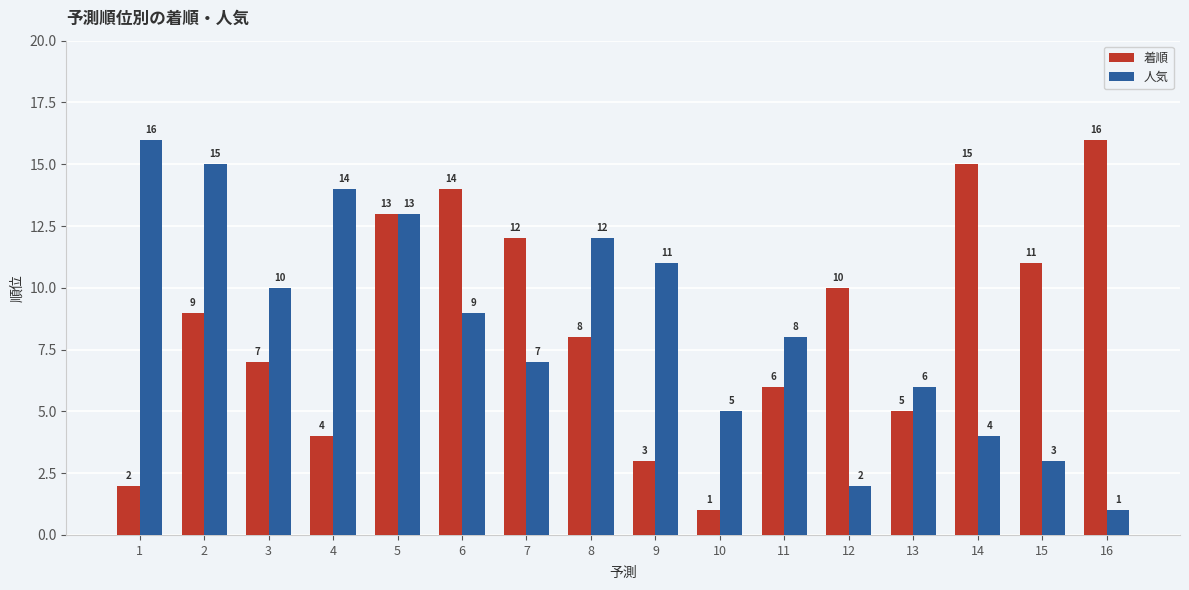

How many series are shown in this chart?

2